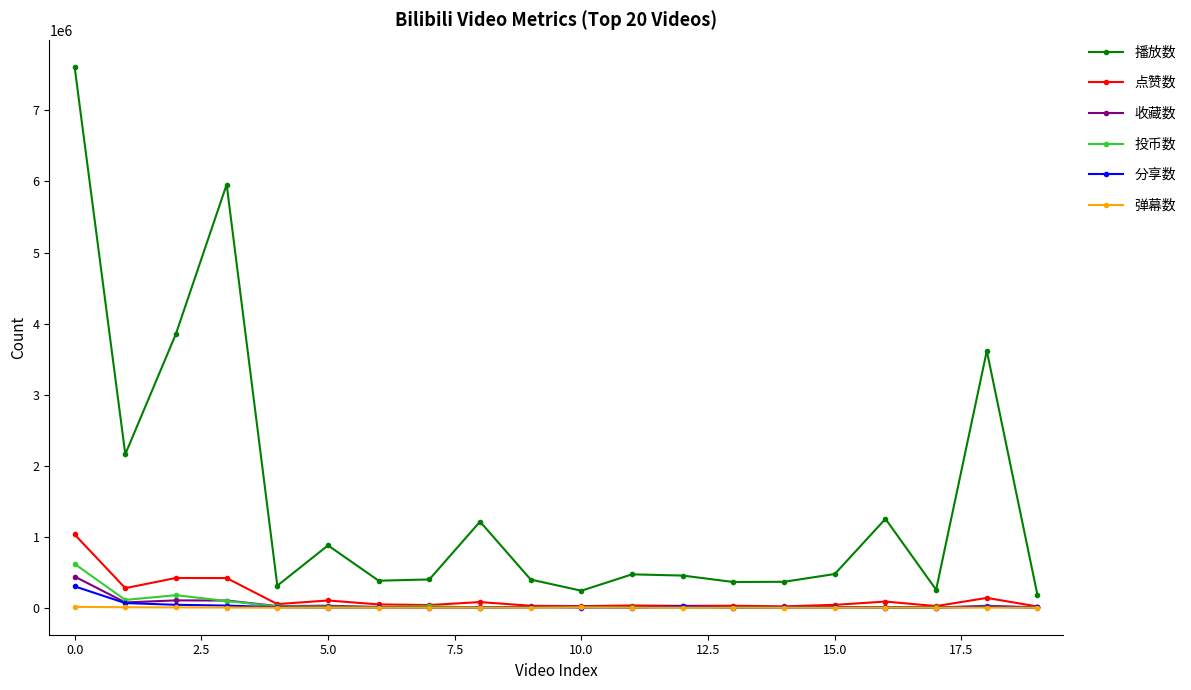

True or false: 弹幕数 and 播放数 intersect in this chart.

False